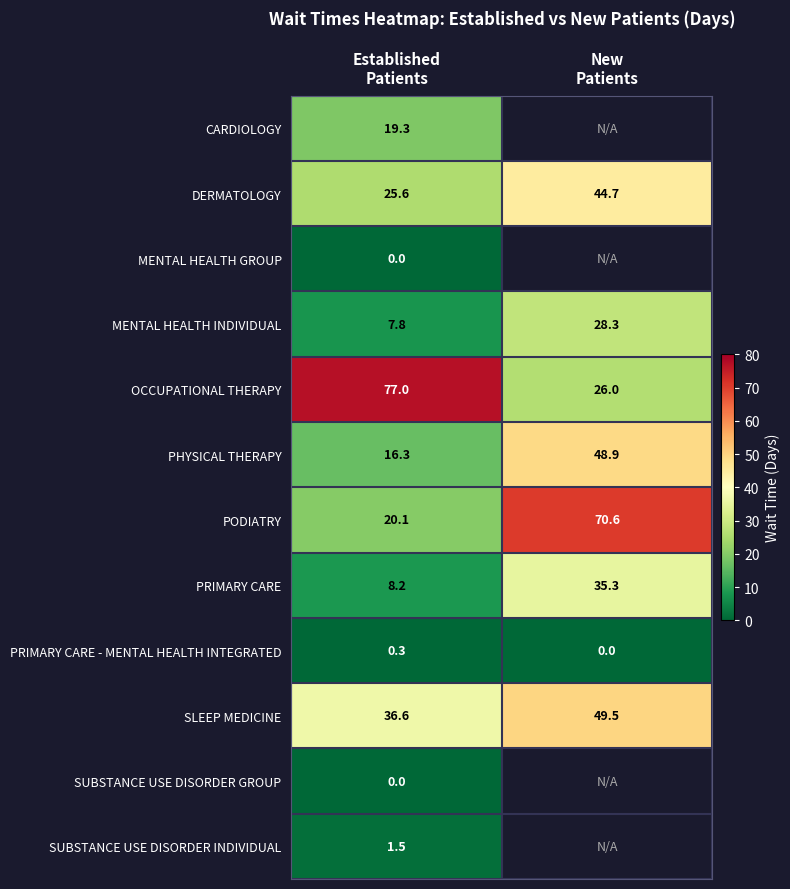

What is the difference between the maximum and minimum values in the PRIMARY CARE - MENTAL HEALTH INTEGRATED series?

0.3